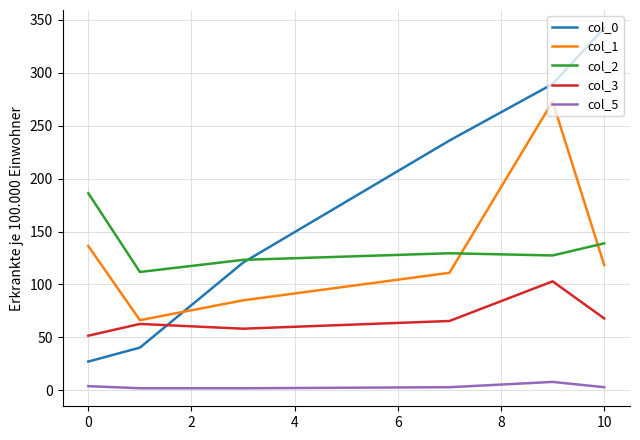

Is this an area chart (filled region under the line)?

No